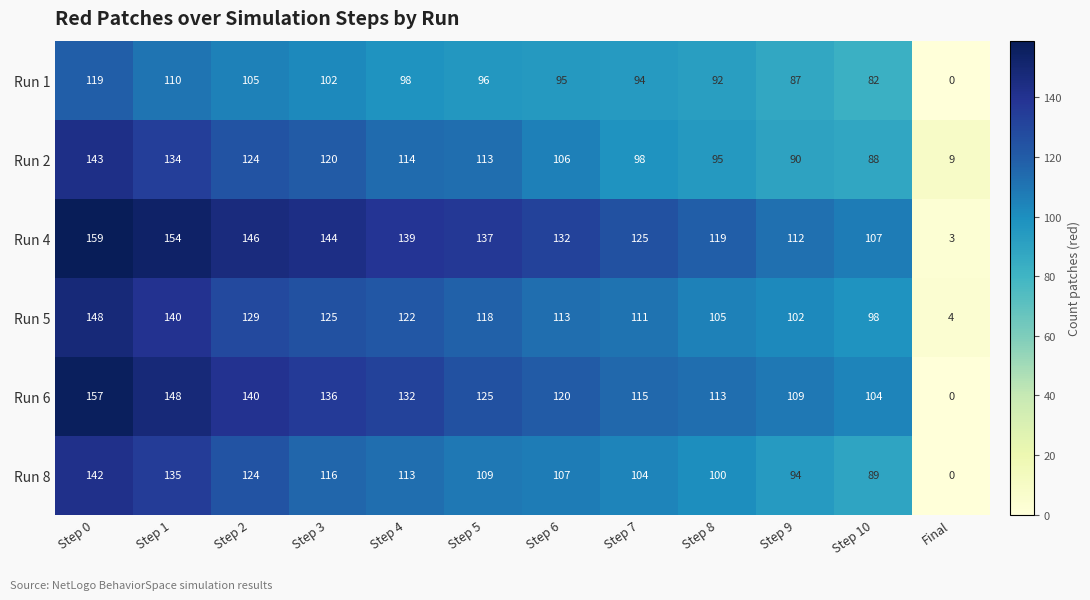

How many values in Run 1 are above zero?

11